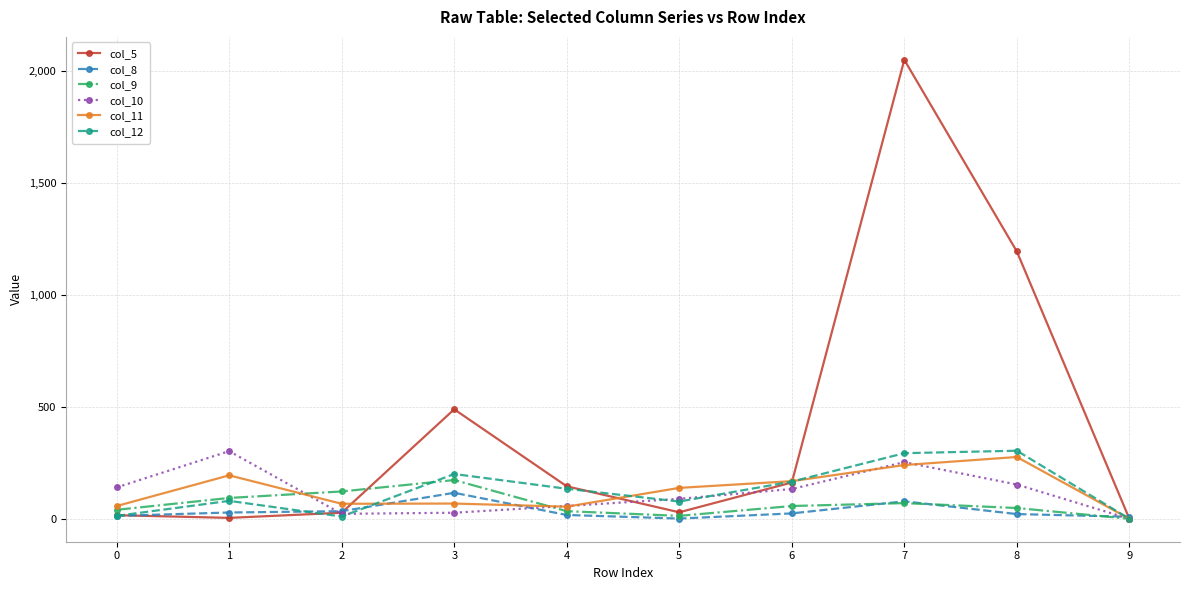

Which series has the widest spread of values?

col_5